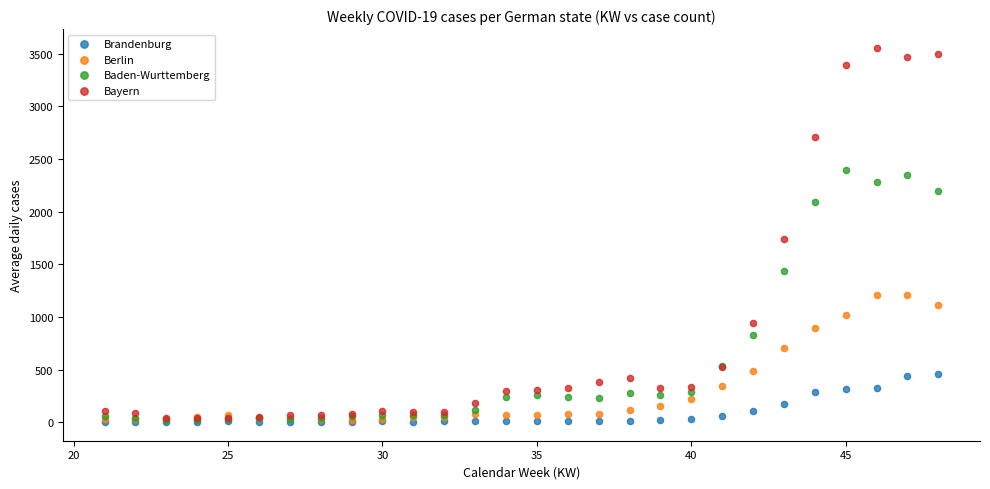

In the Bayern series, what Y value is closest to 1796?

1743.0